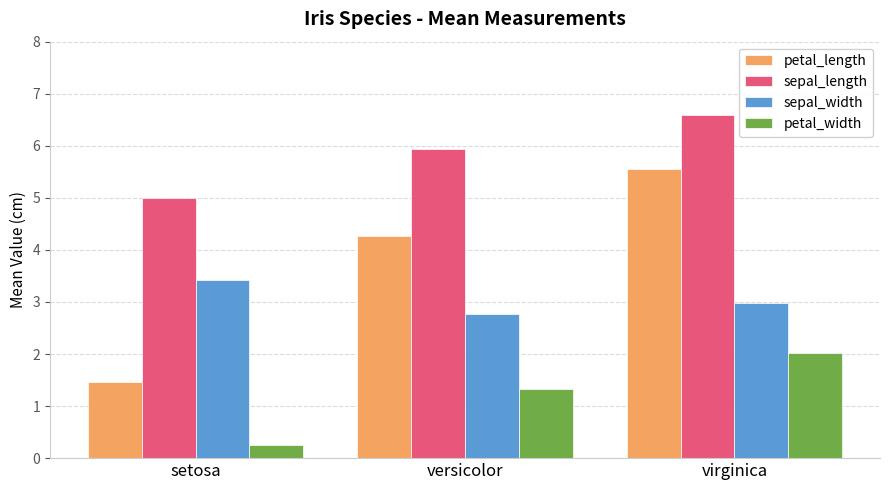

What is the approximate value of petal_width at versicolor?

1.3